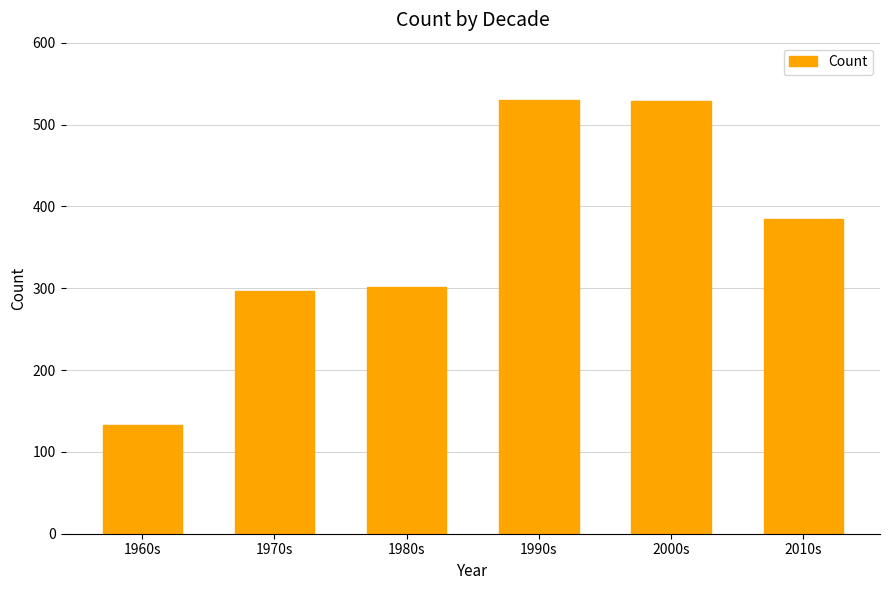

Which has a higher value, 1980s or 2010s?

2010s